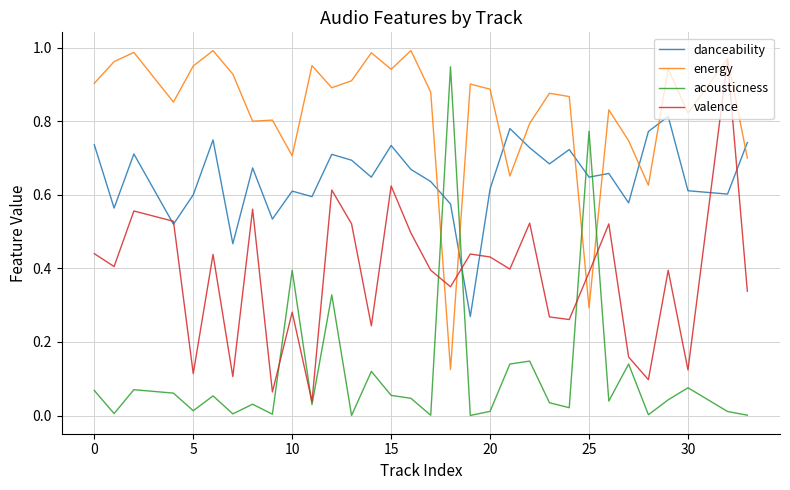

How many times do acousticness and energy cross each other?

4